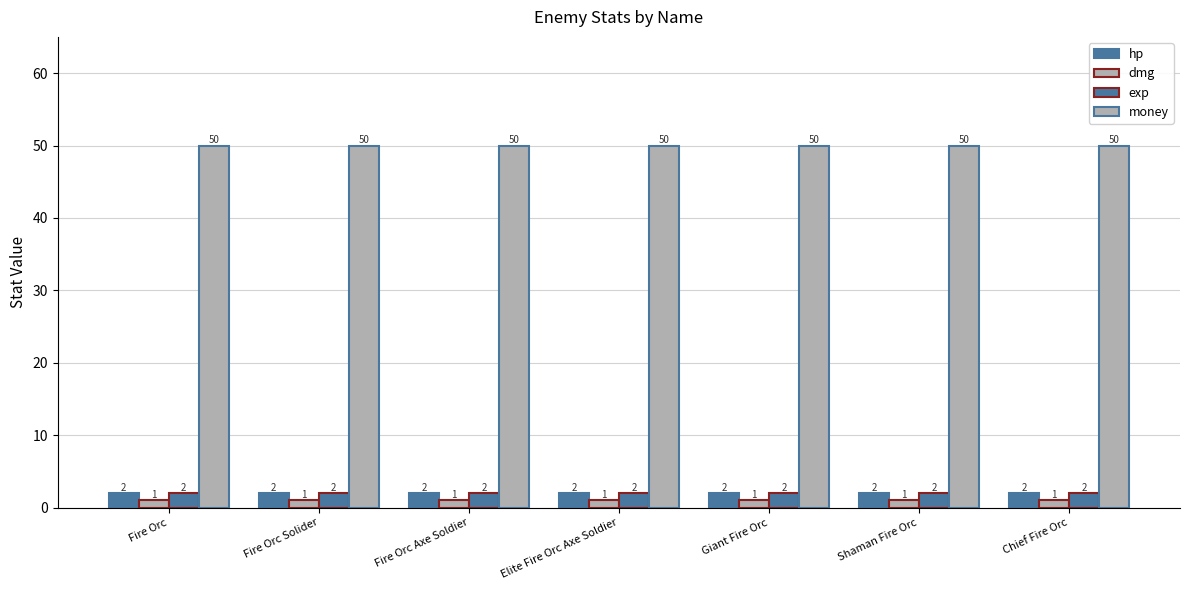

Reading left to right, extract all data points from this chart.

hp: 2	2	2	2	2	2	2
dmg: 1	1	1	1	1	1	1
exp: 2	2	2	2	2	2	2
money: 50	50	50	50	50	50	50